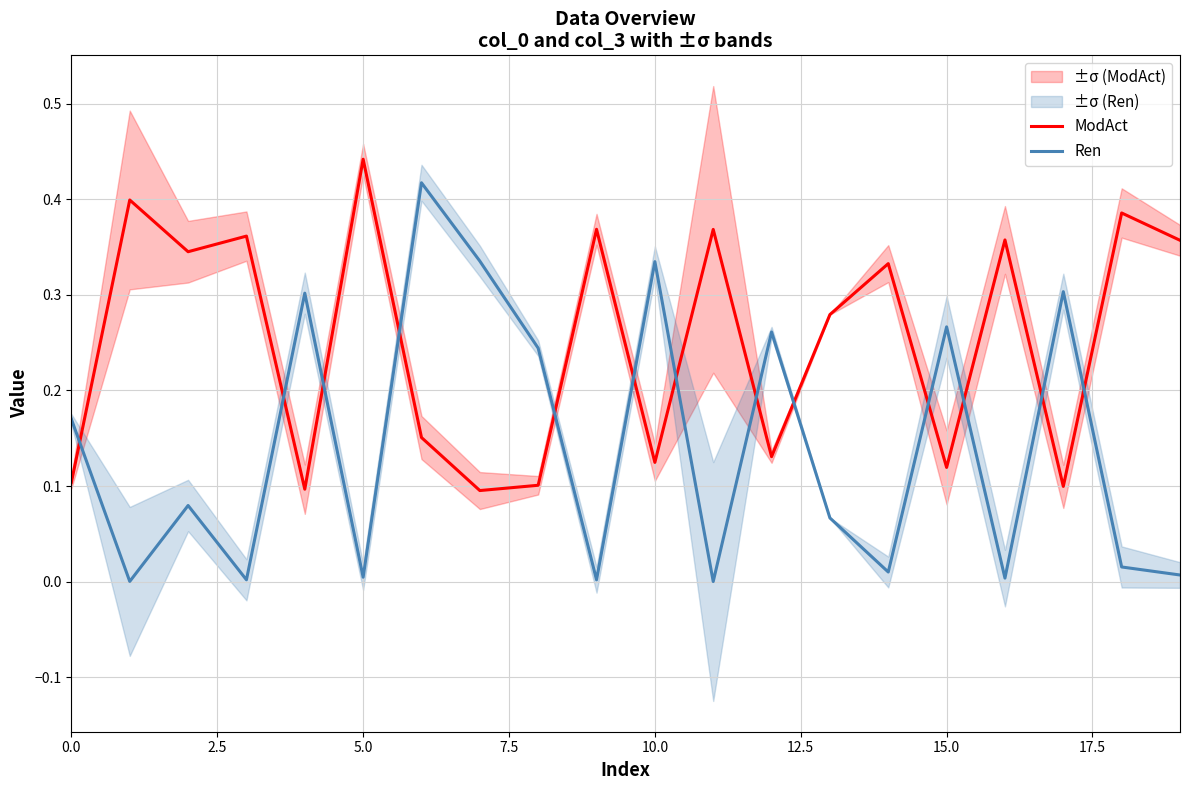

Is it true that Ren equals 0.3 at 0.0?

False